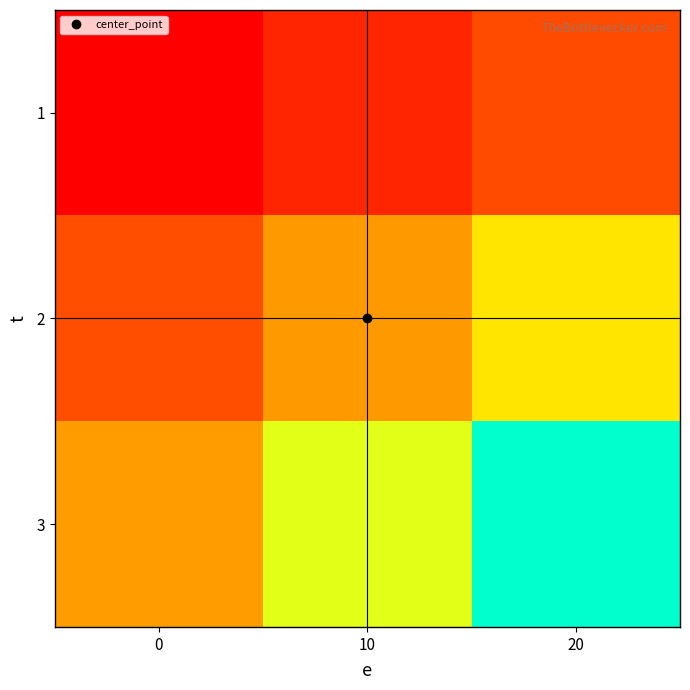

At which category is the sum across all series the highest?

20